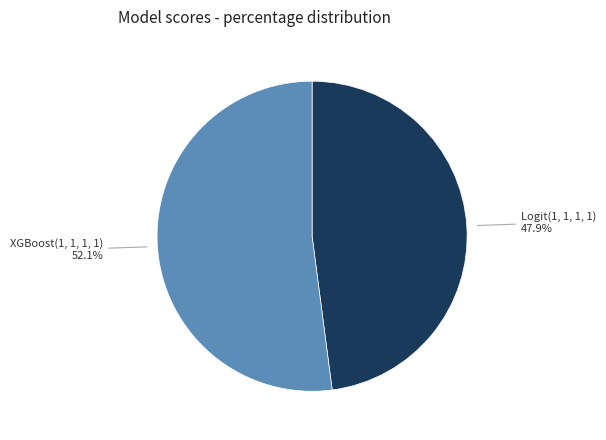

What percentage do XGBoost(1, 1, 1, 1) and Logit(1, 1, 1, 1) together represent?

100.0%